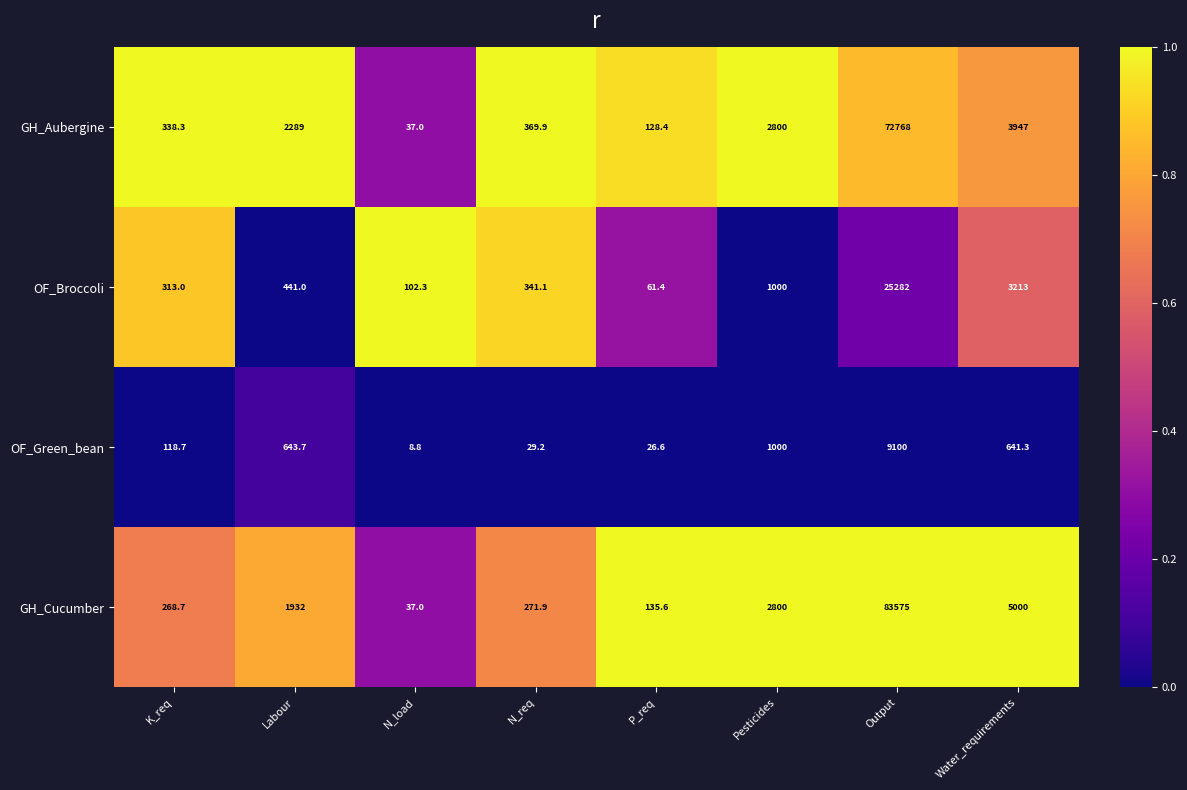

Which category has the highest value across all series?

Output